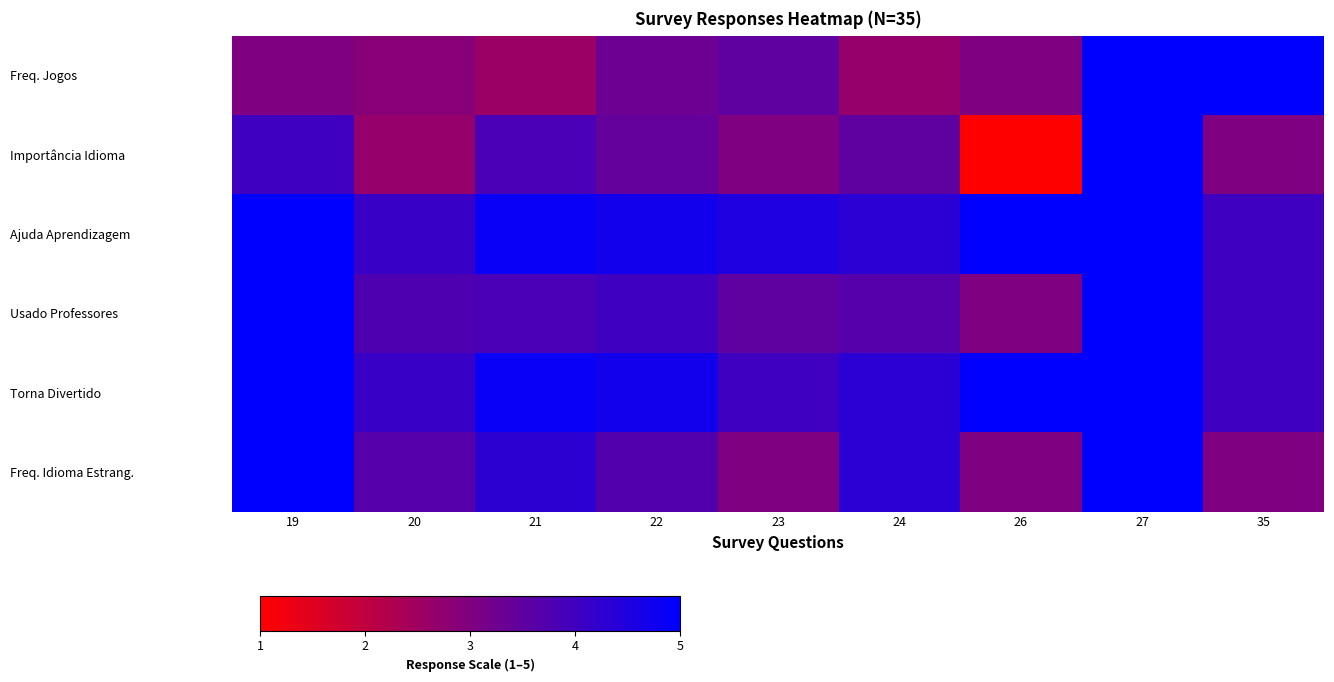

At how many categories does at least one series exceed 4?

9